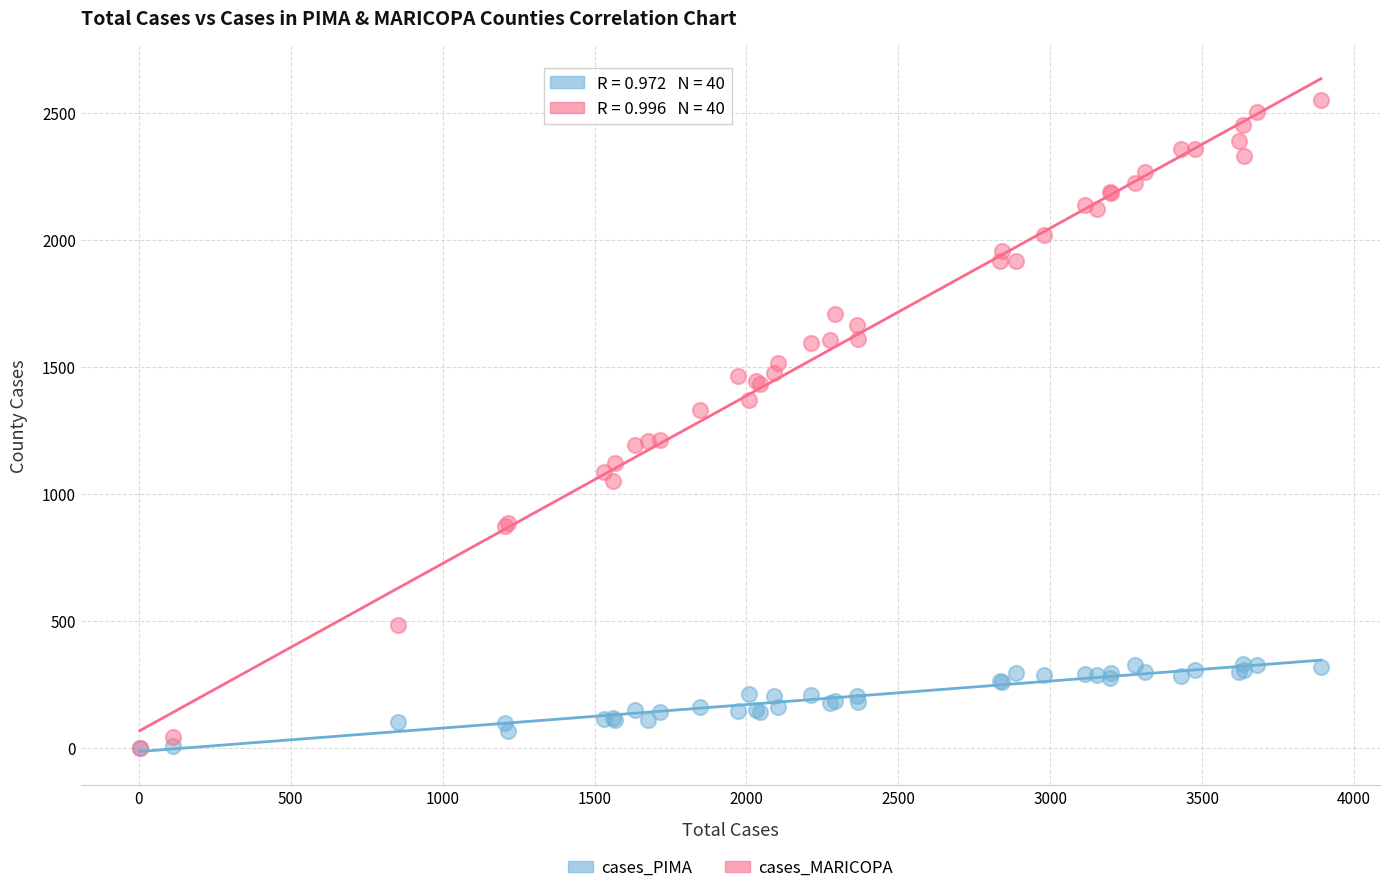

What are all the series names shown in the legend?

cases_PIMA, cases_MARICOPA